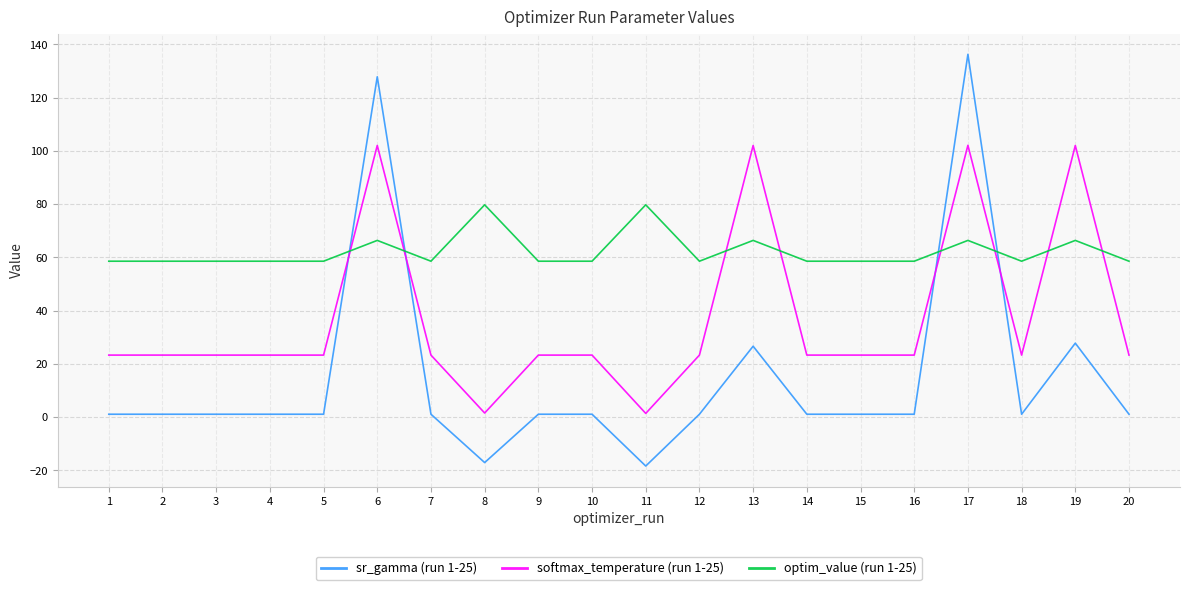

What is the lowest value of the sr_gamma (run 1-25) series?

-18.4